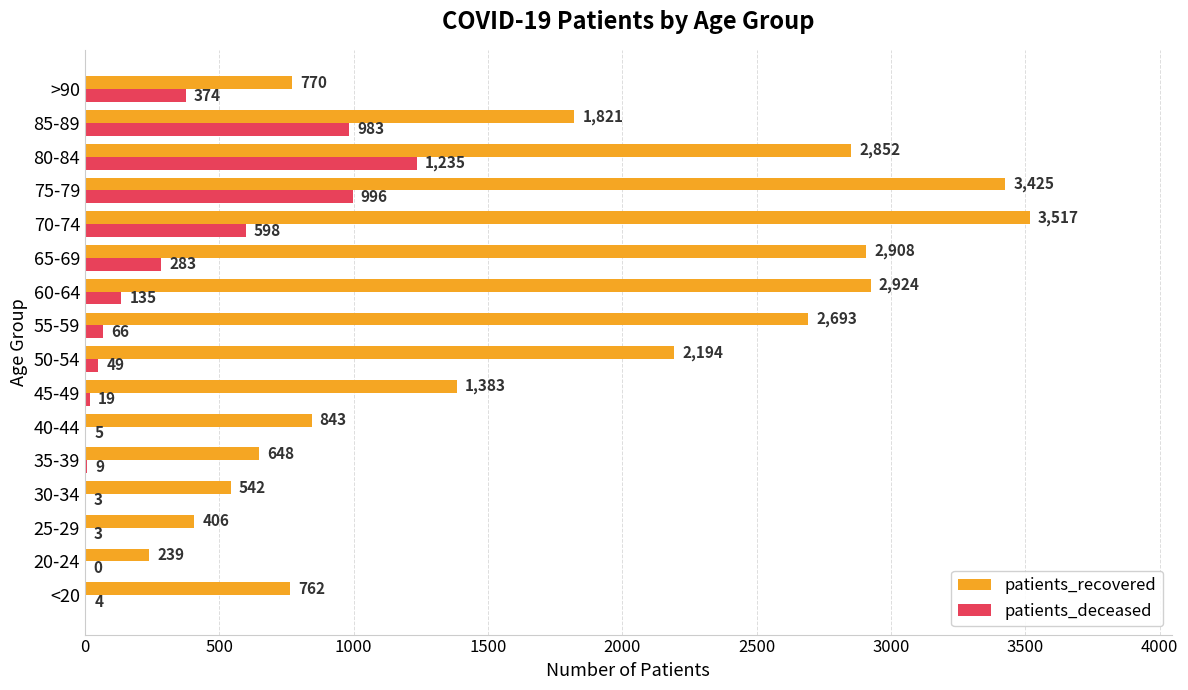

What is the sum of the patients_deceased values at 60-64 and <20?

139